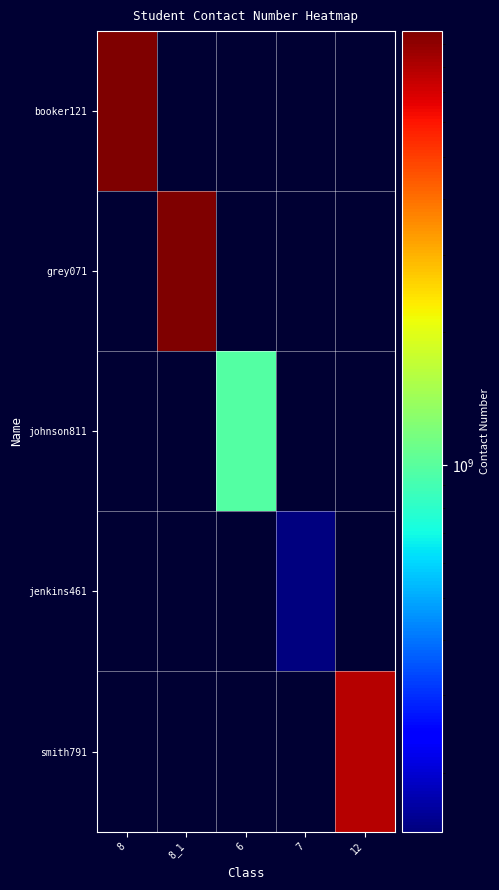

Which series has the widest spread of values?

booker121